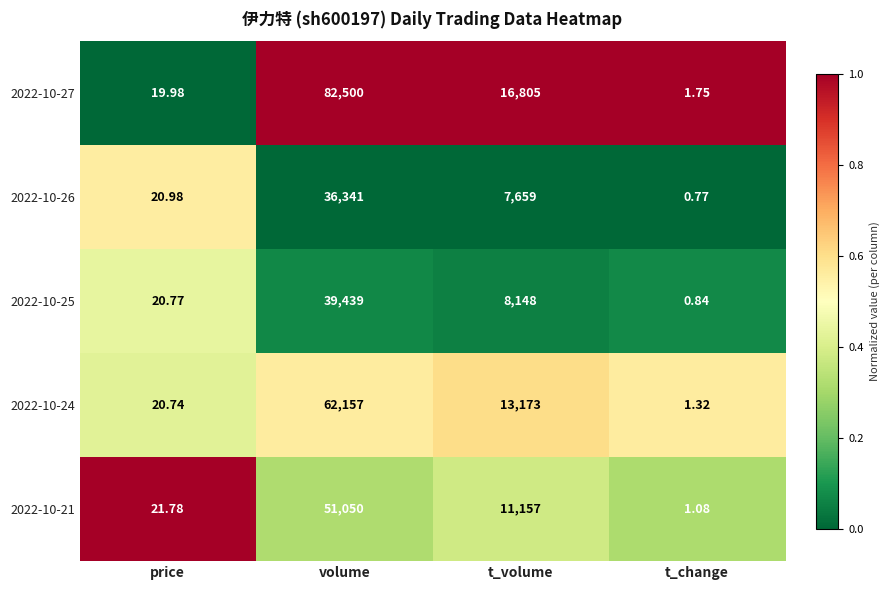

What is the greatest value displayed?

82500.0